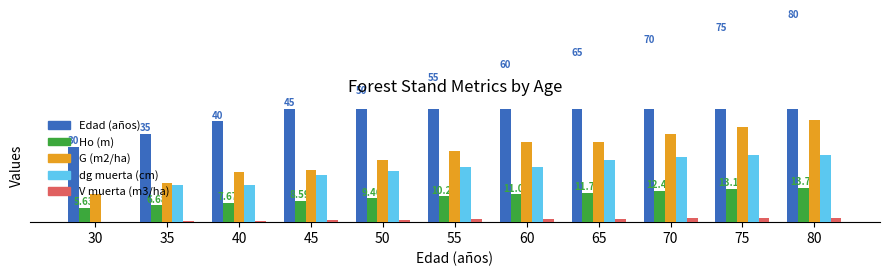

How many groups of bars are there?

11